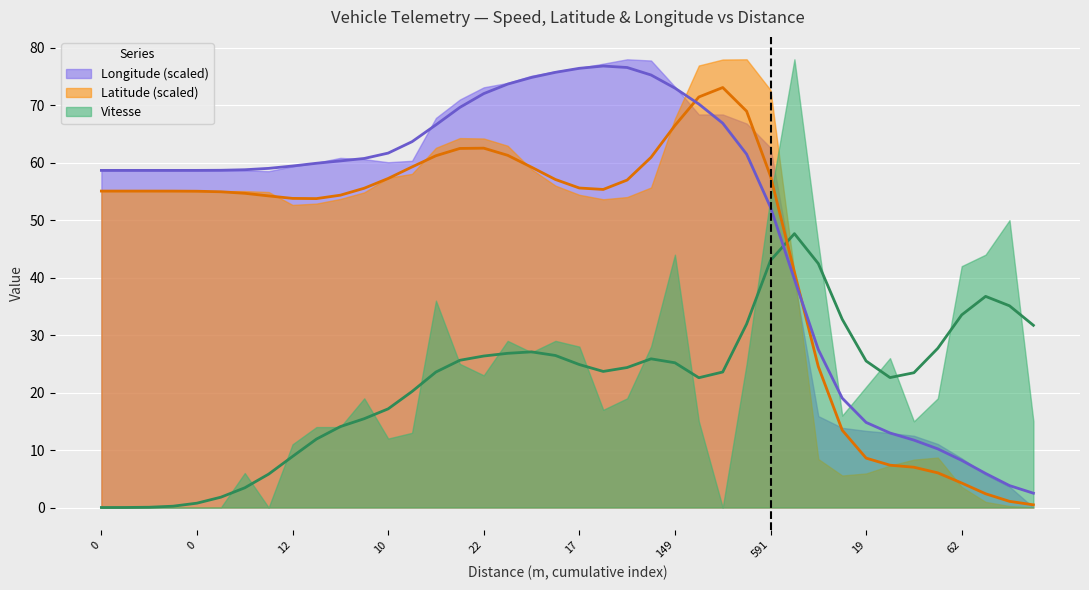

What is the difference between the Longitude values at 0 and 53?

31.2